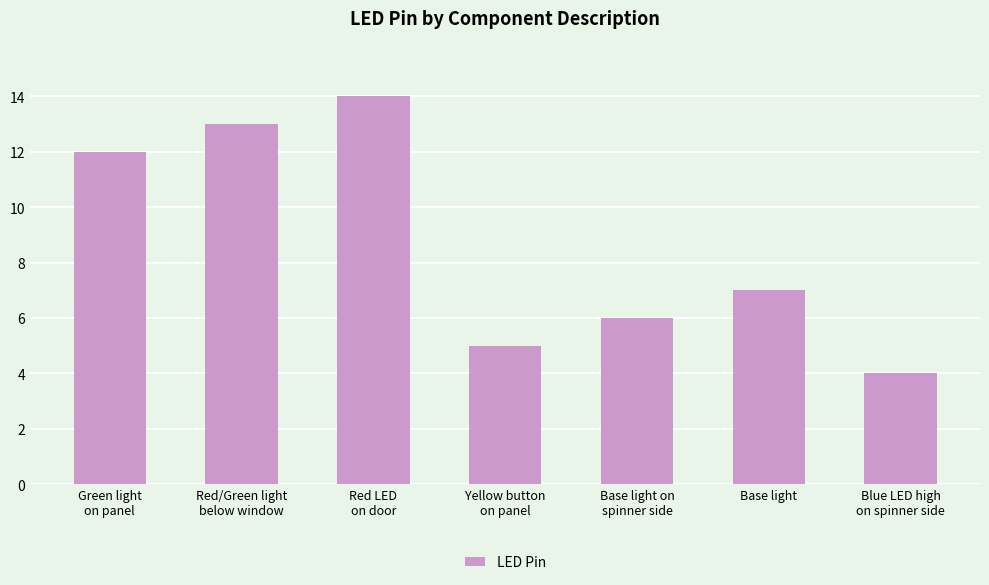

At which label is the value closest to 9?

Base light